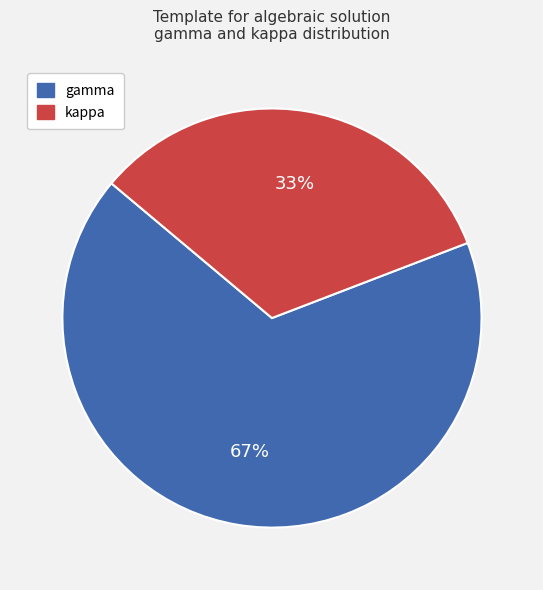

What is the majority slice?

gamma